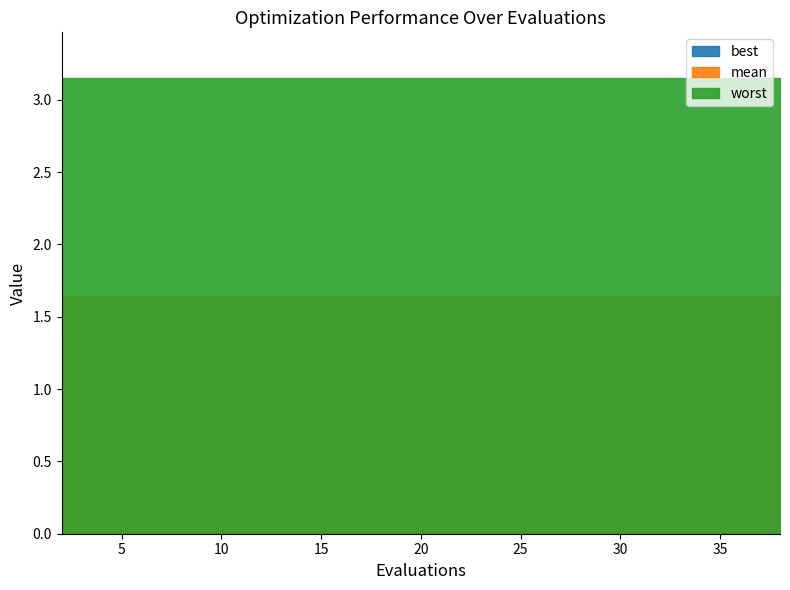

Is it true that mean equals 1.6 at 8?

True